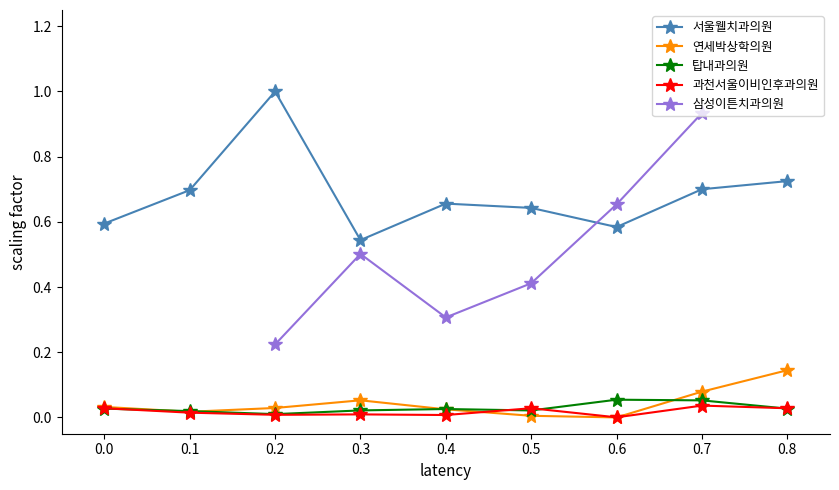

The value of 서울웰치과의원 at 0.2 is 0.3. True or false?

False